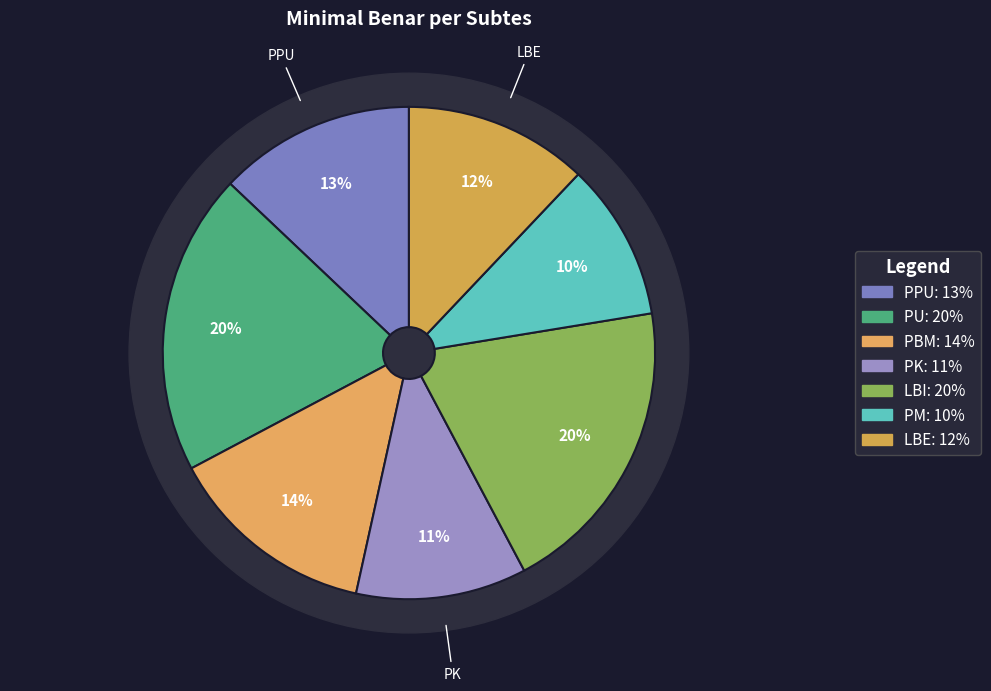

Combined, do PM and PK account for over 50%?

No